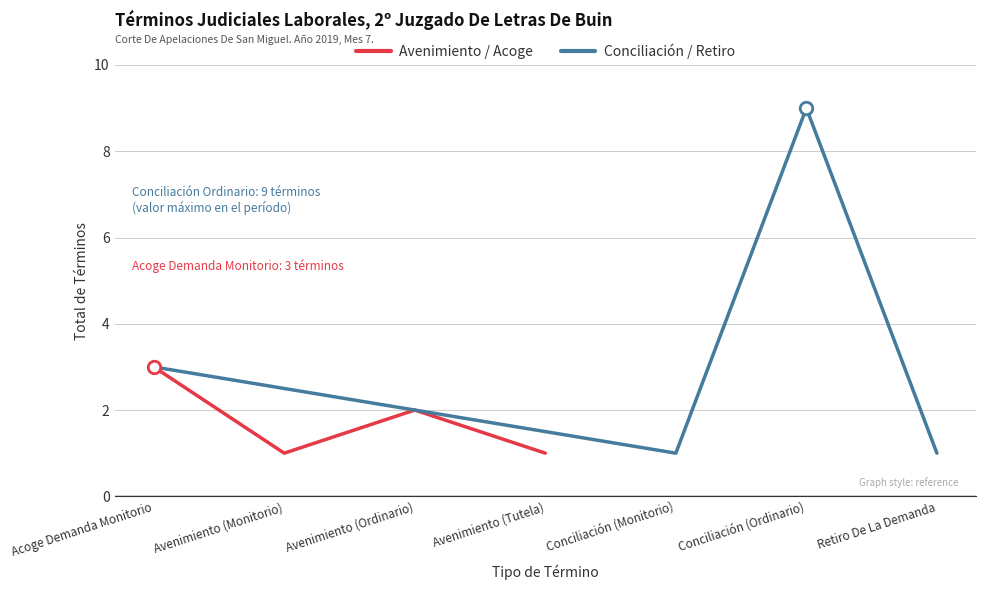

What is the maximum value for Conciliación / Retiro?

9